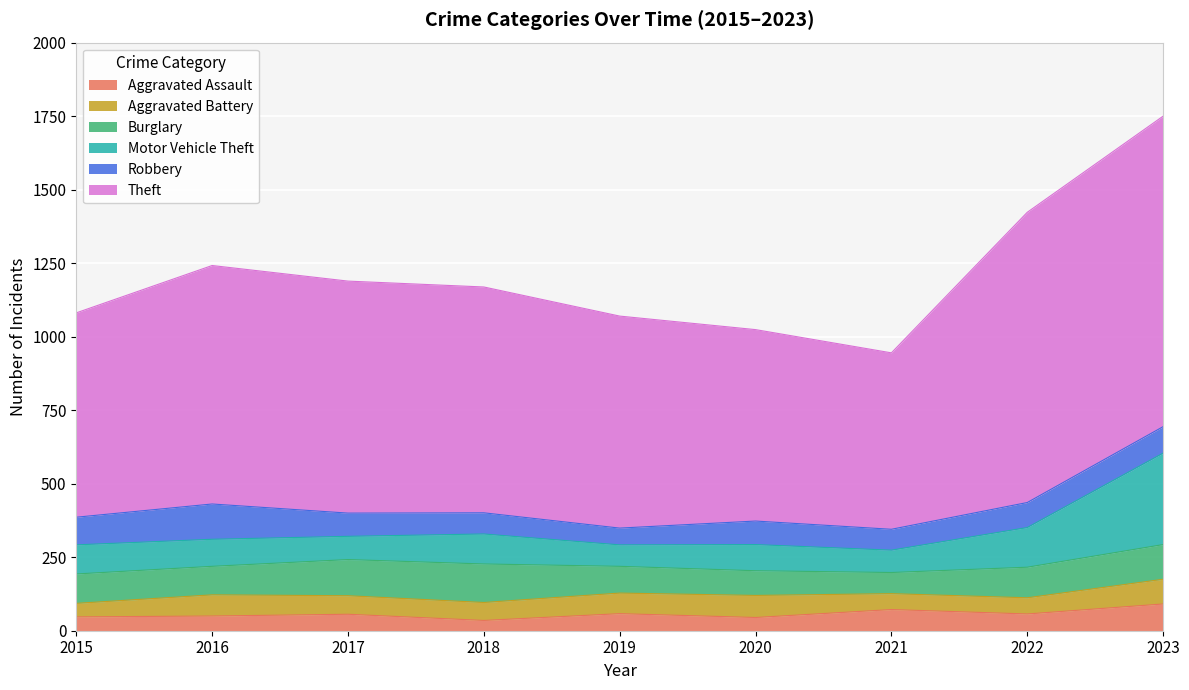

What is the value of the Aggravated Battery point at the 8th from the left?

55